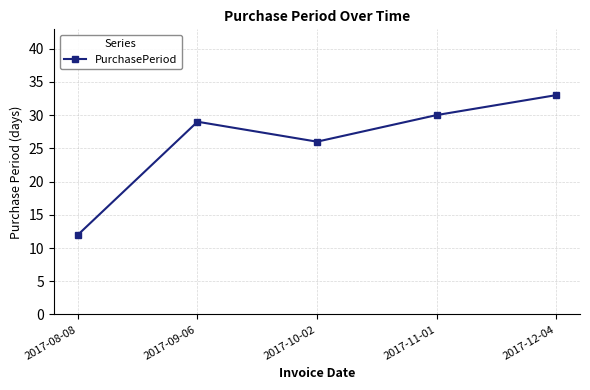

What value does the data have at 2017-11-01, to the nearest 10?

30